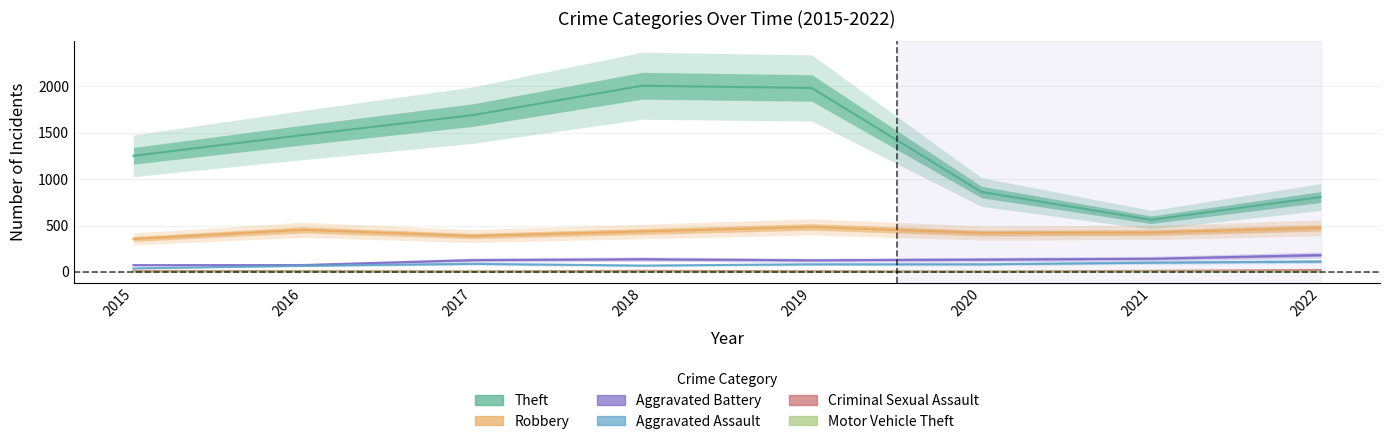

True or false: Aggravated Battery has more than 1 points higher than both neighbors.

False